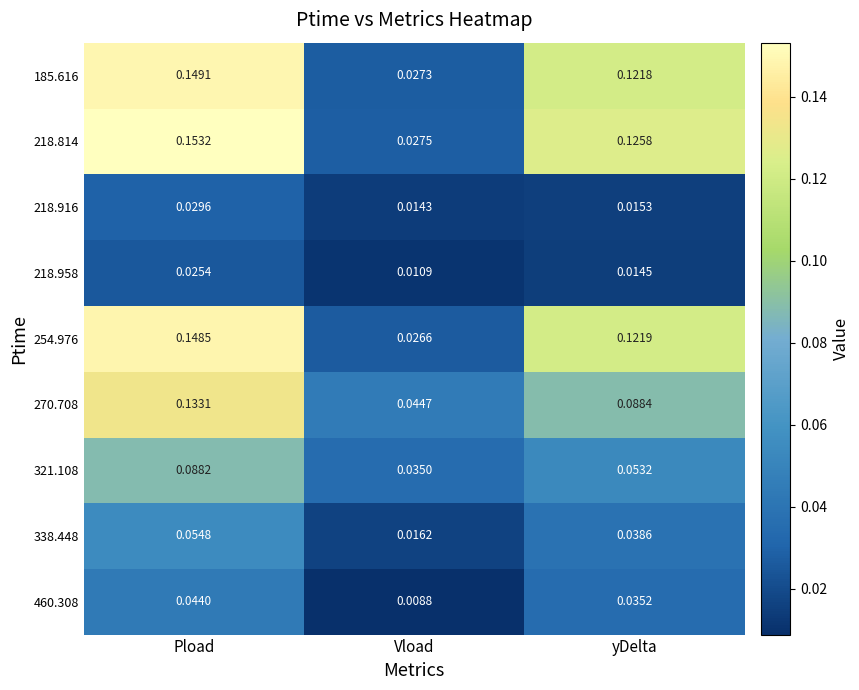

Which category has the highest value across all series?

Pload